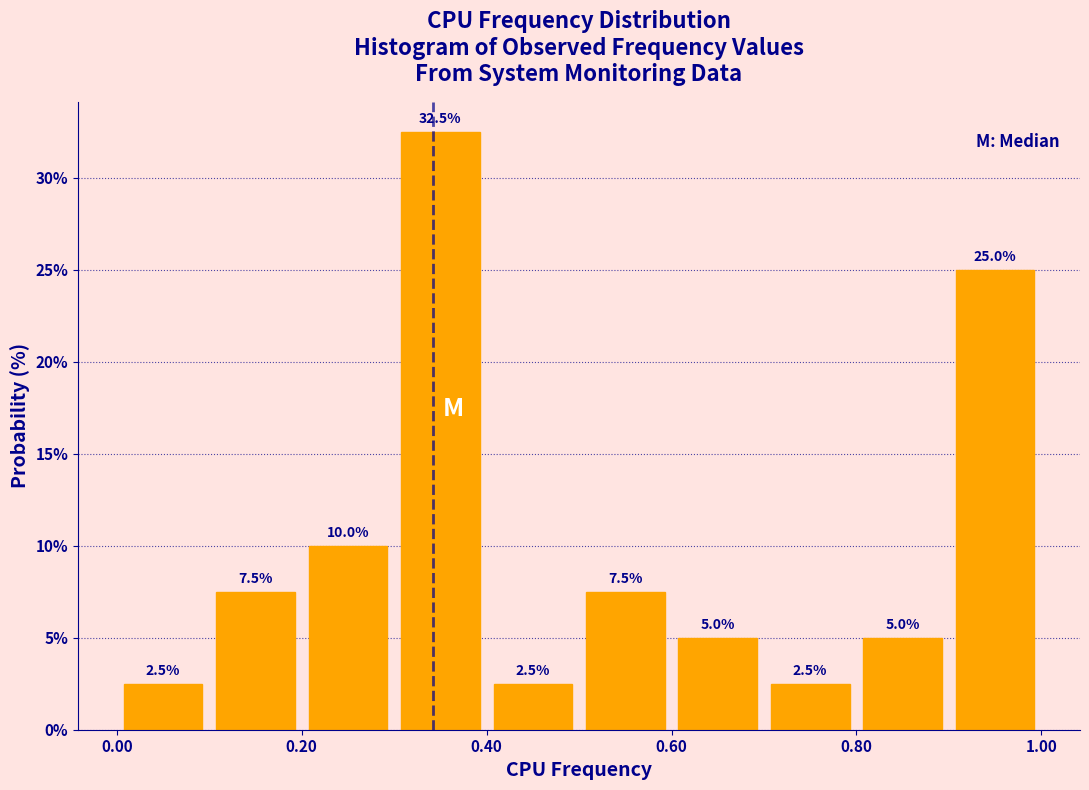

How tall is the bar that spans 0.8 to 0.9 on the x-axis?

5.0